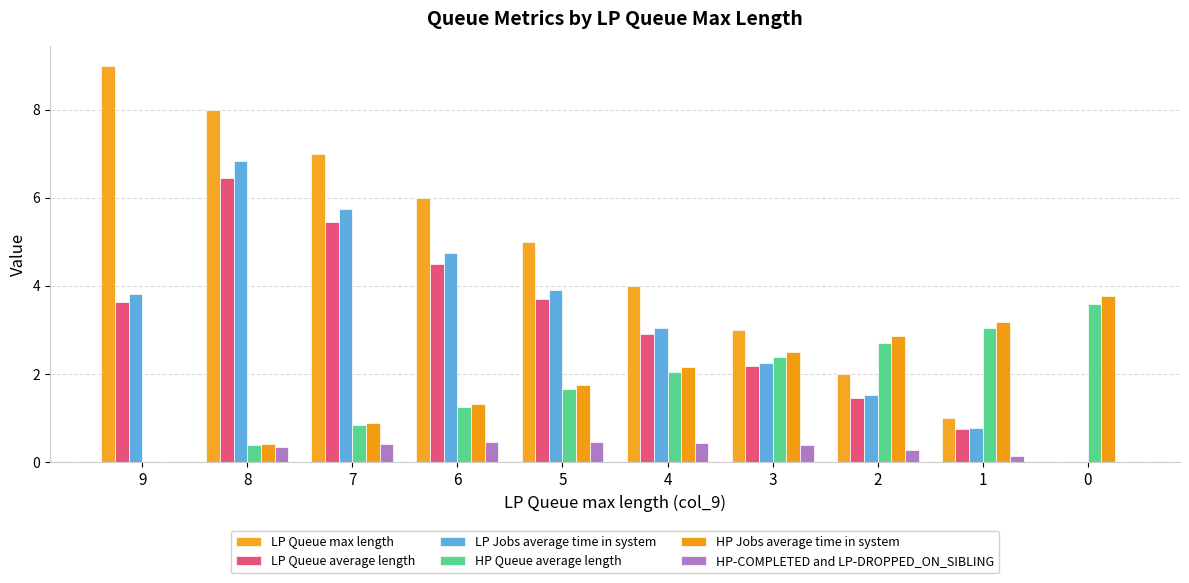

What is the highest value of the LP Queue max length series?

9.0